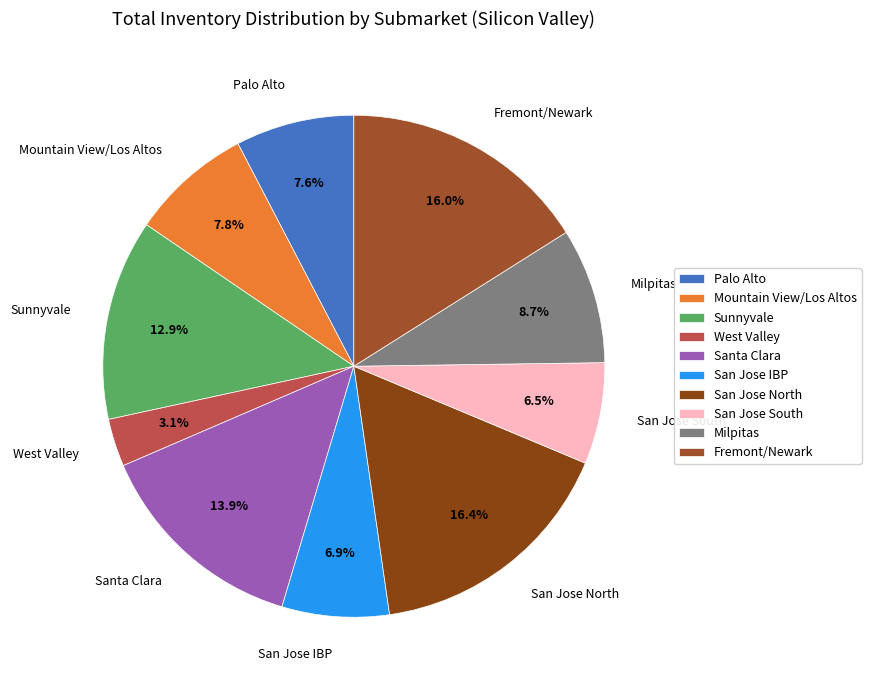

Which slice is the smallest?

West Valley